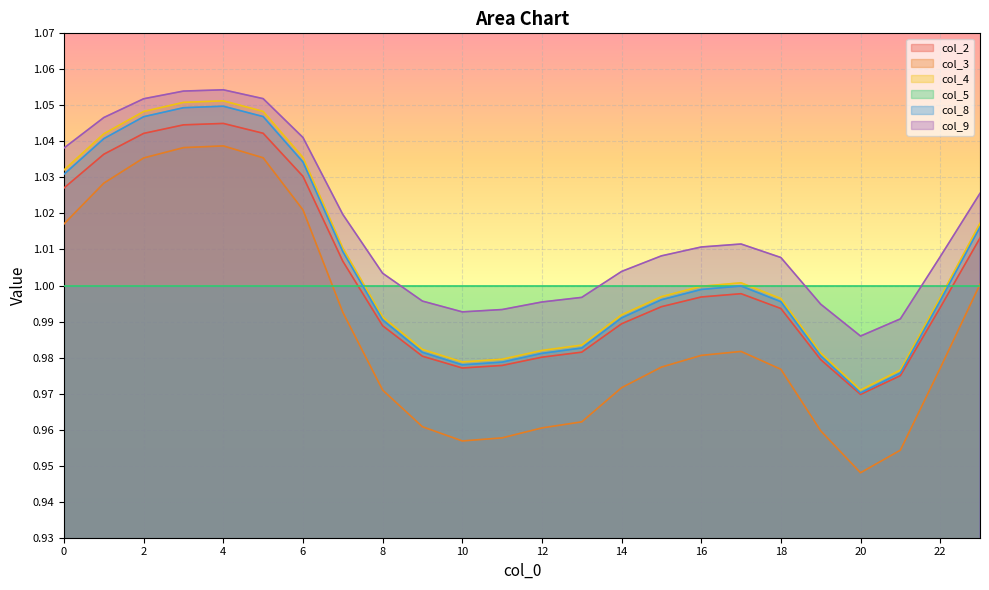

What is the minimum value for col_3?

0.9